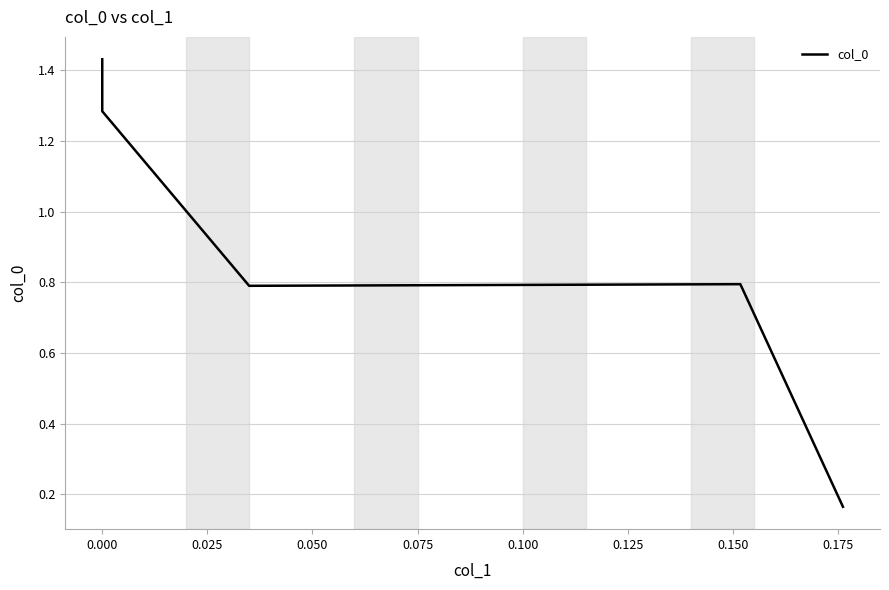

True or false: the data shows 0.3 at 0.075.

False